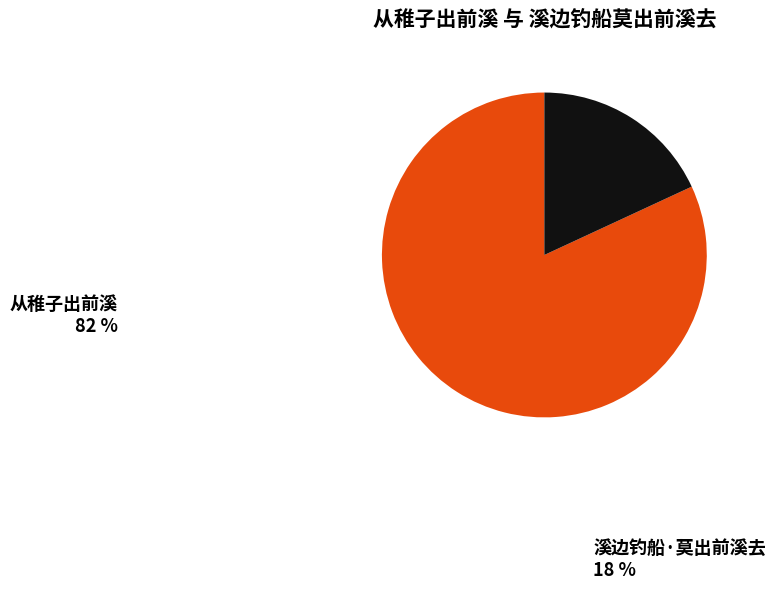

Is the sum of 溪边钓船·莫出前溪去 and 从稚子出前溪 greater than half?

Yes